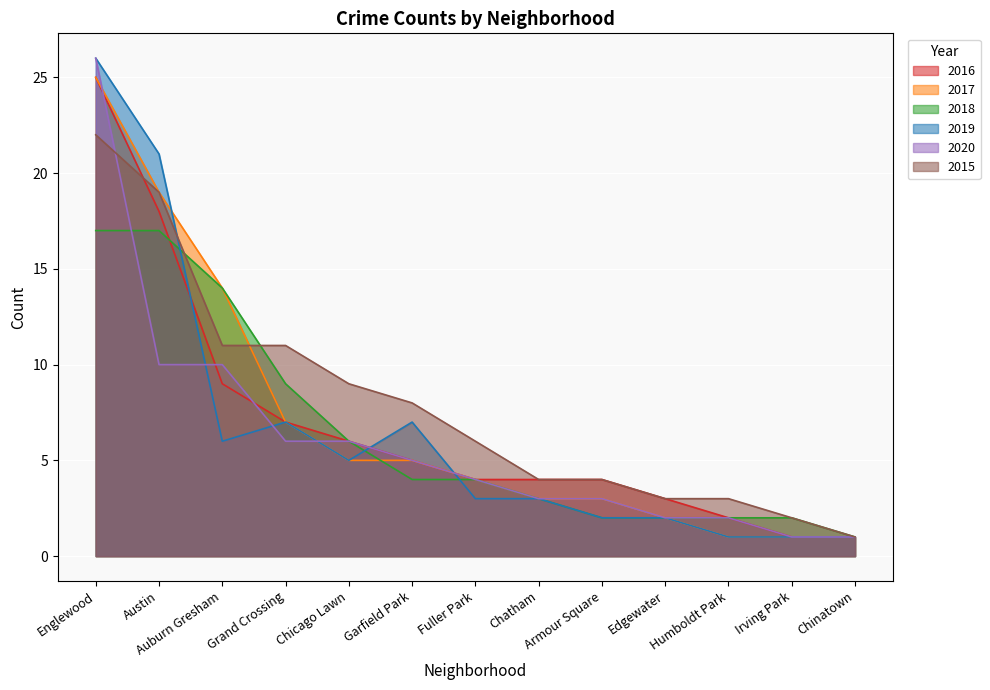

At which label does 2018 reach its peak?

Englewood